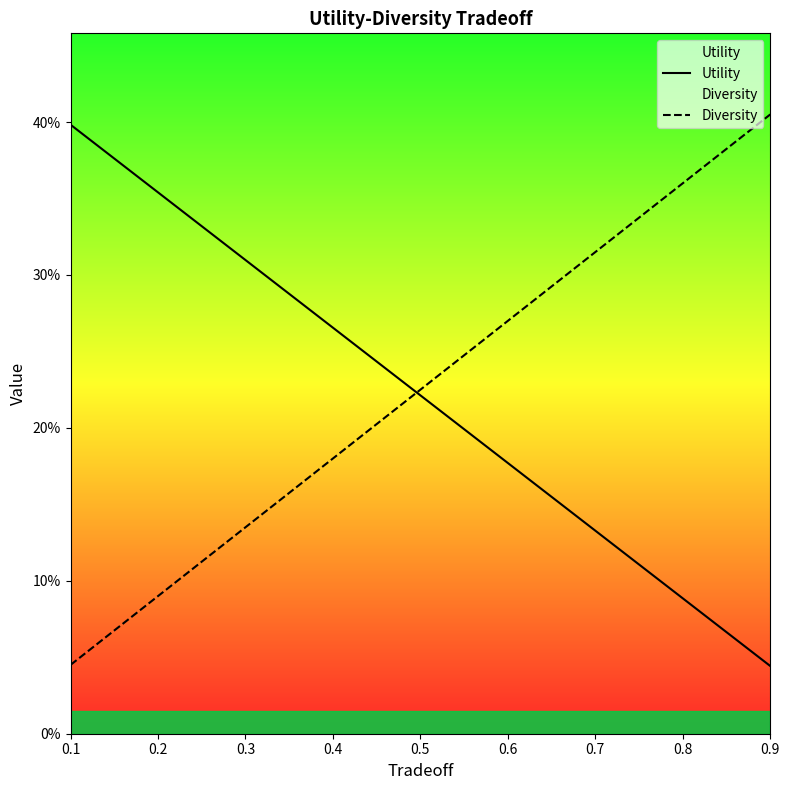

At which label is Utility closest to 0?

0.9